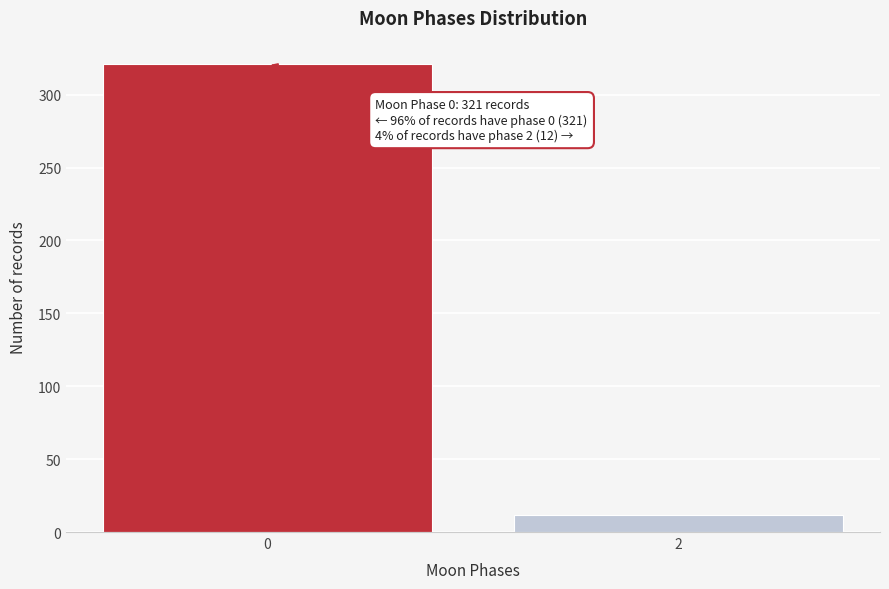

Reading left to right, extract all data points from this chart.

0=321	2=12